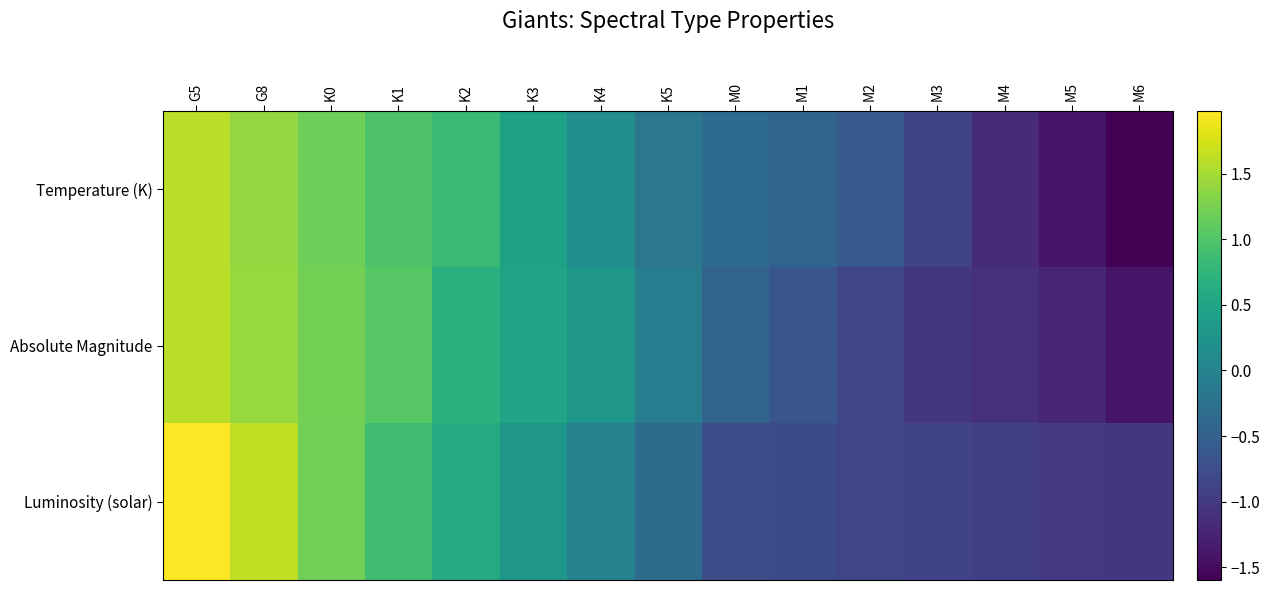

At how many categories does at least one series exceed 0?

7